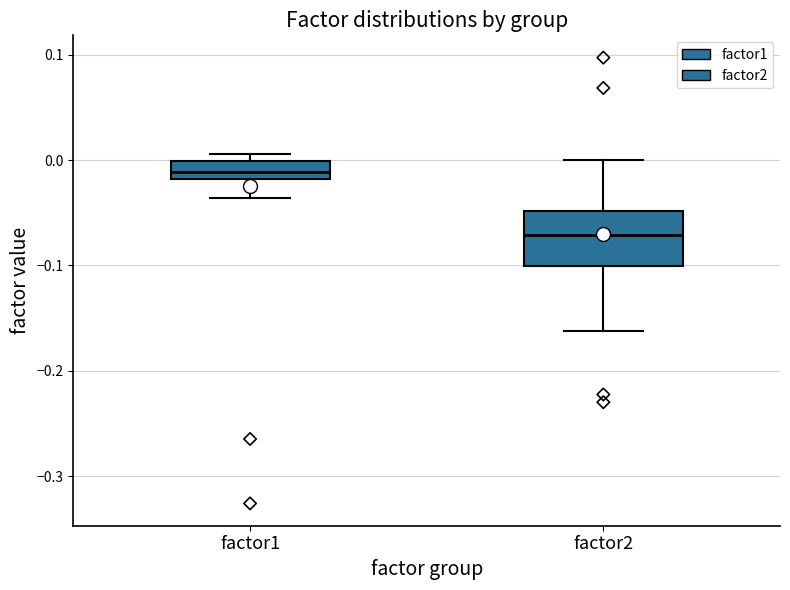

Comparing the boxes themselves (not the whiskers), which one is the tallest?

factor2